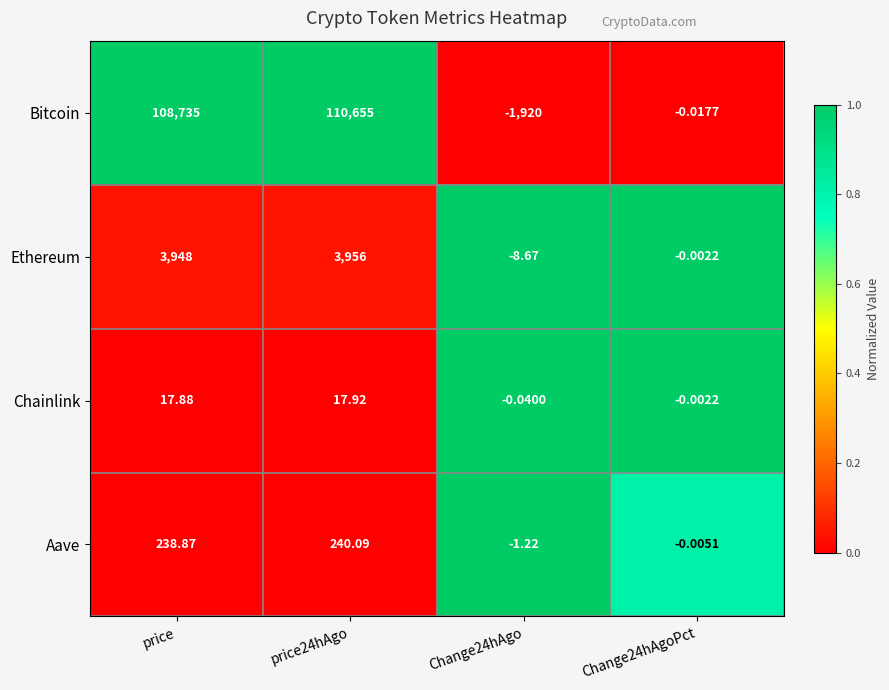

Between Change24hAgo and Change24hAgoPct, which series saw the biggest shift?

Bitcoin